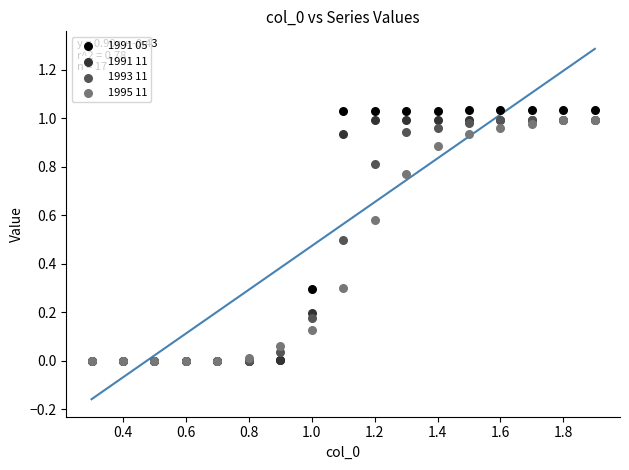

Which series reaches the maximum Y coordinate?

1991 05